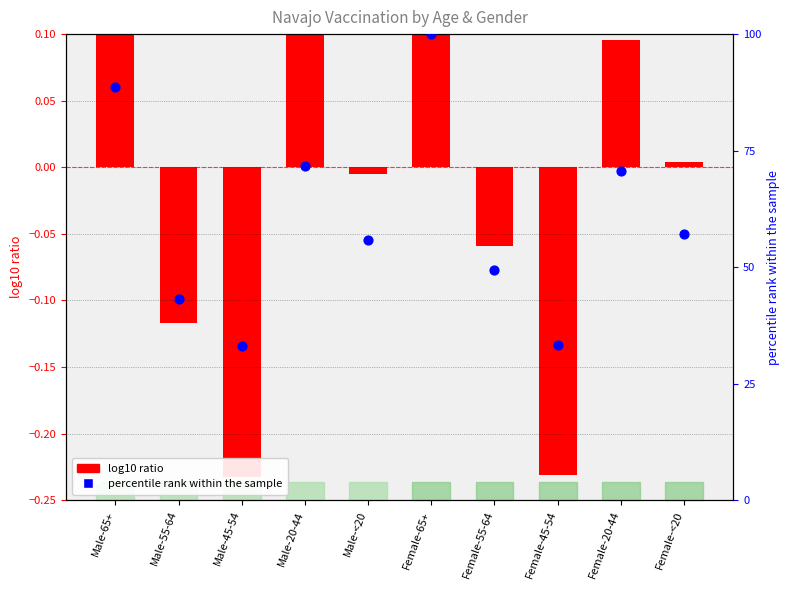

Which series reaches the maximum Y coordinate?

percentile rank within the sample